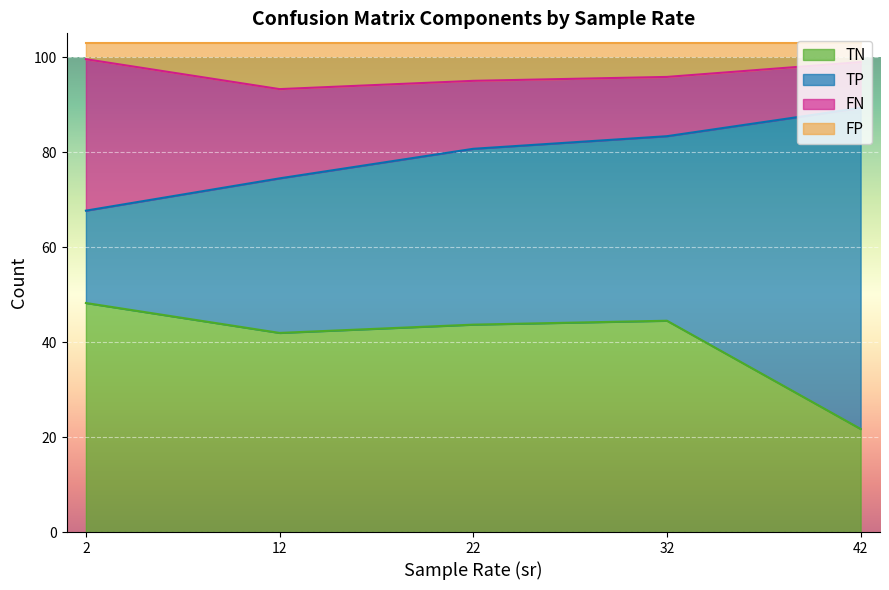

What is the difference between the TP values at 21 and 39?

10.1